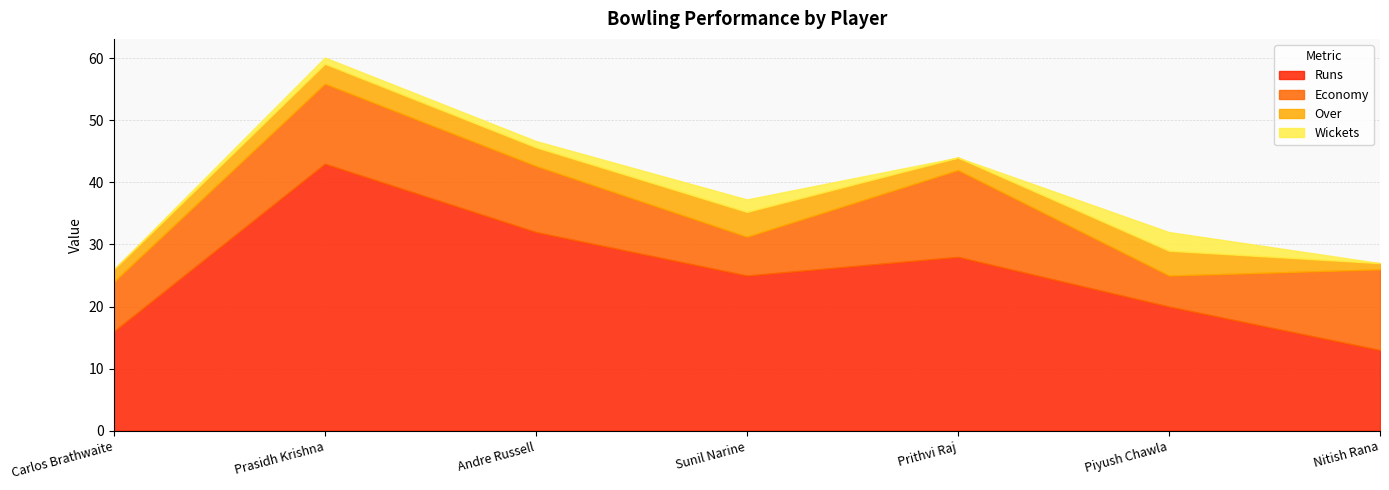

What is the spread (max minus min) of values at Prasidh Krishna?

42.0